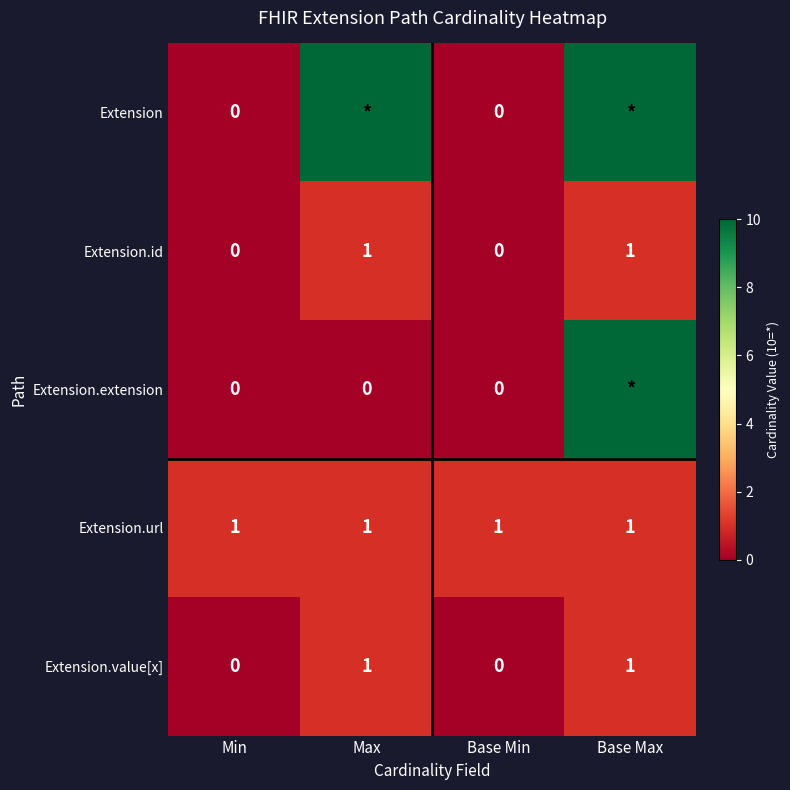

At which category does the chart reach its peak across all series?

Max